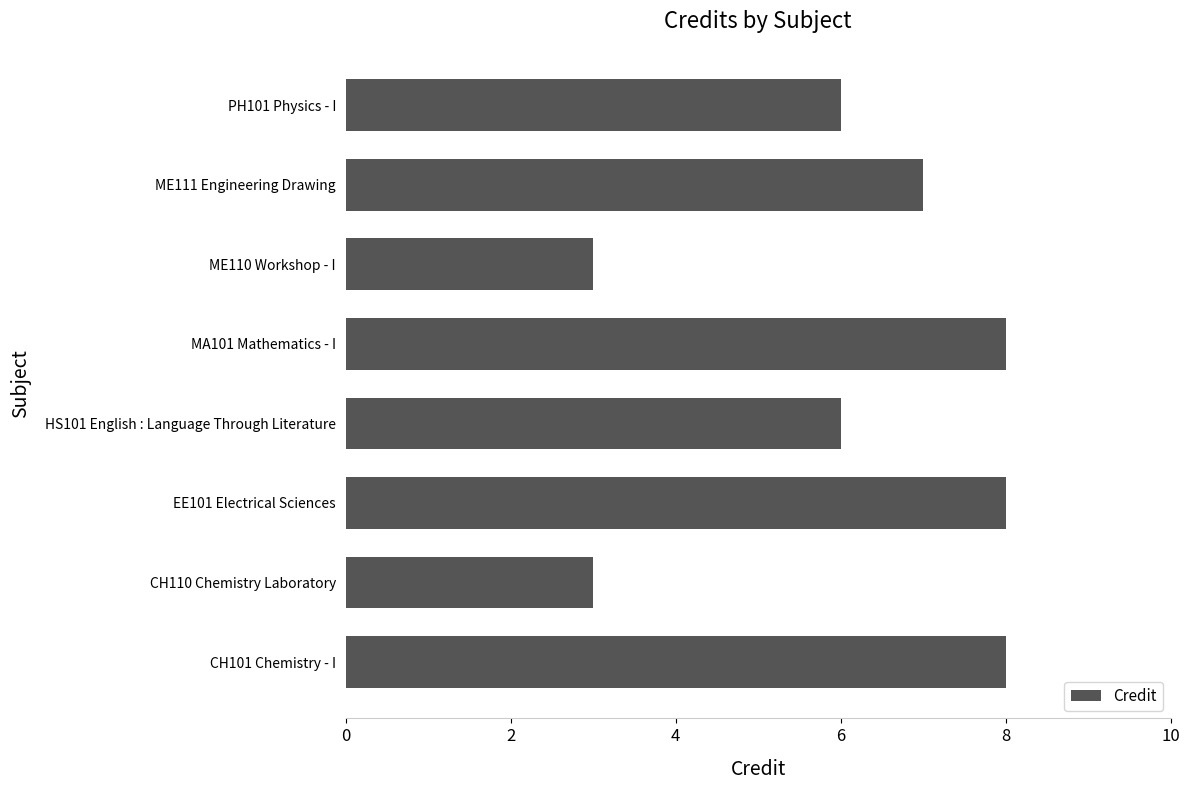

What is the smallest value displayed?

3